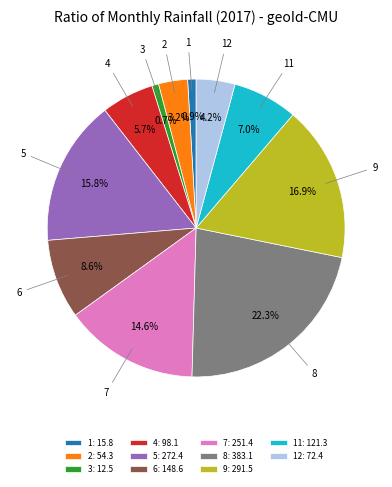

Does any single category account for the majority?

No